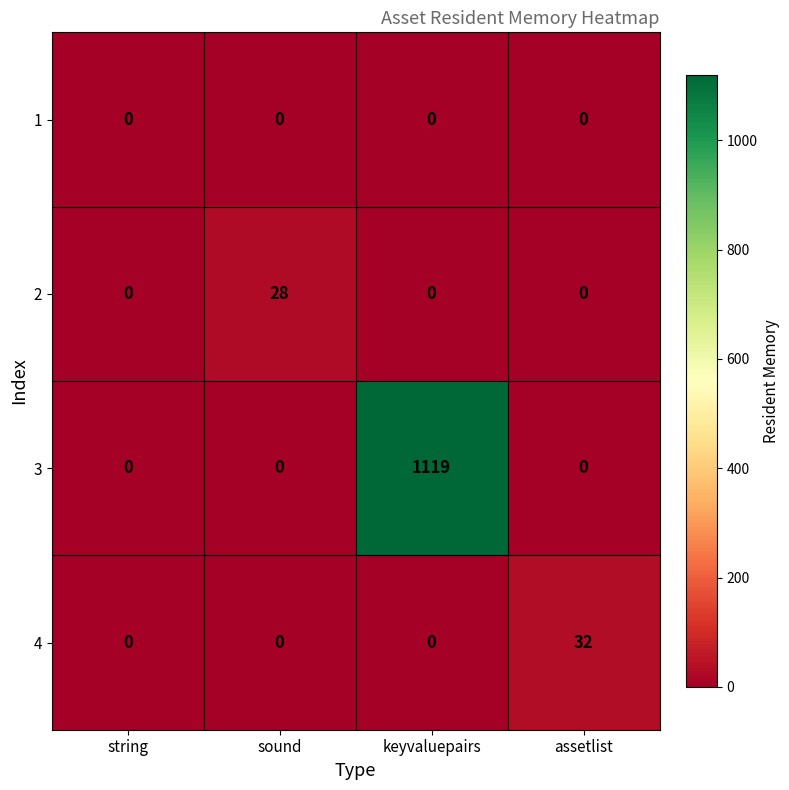

Rank the series by their maximum value, from lowest to highest.

1, 2, 4, 3